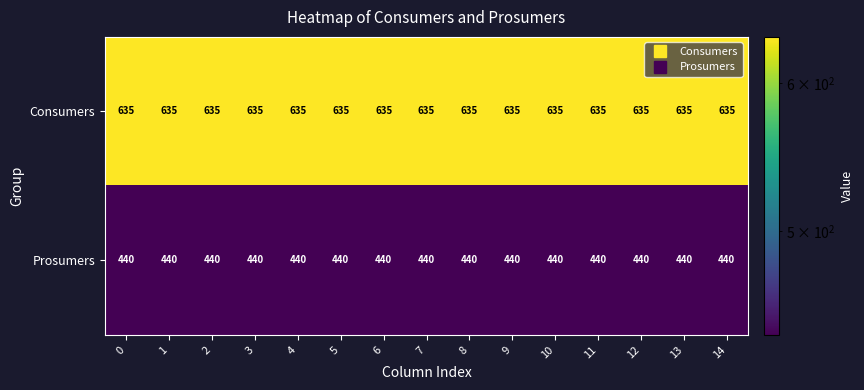

Is it true that Prosumers equals 440 at 13?

True